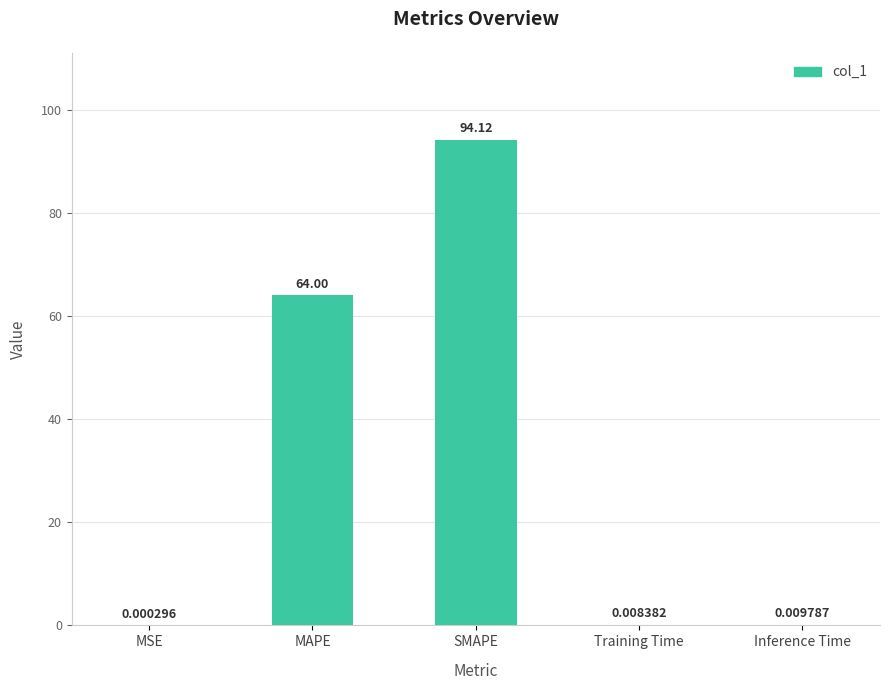

Where is the data nearest to the value 47?

MAPE